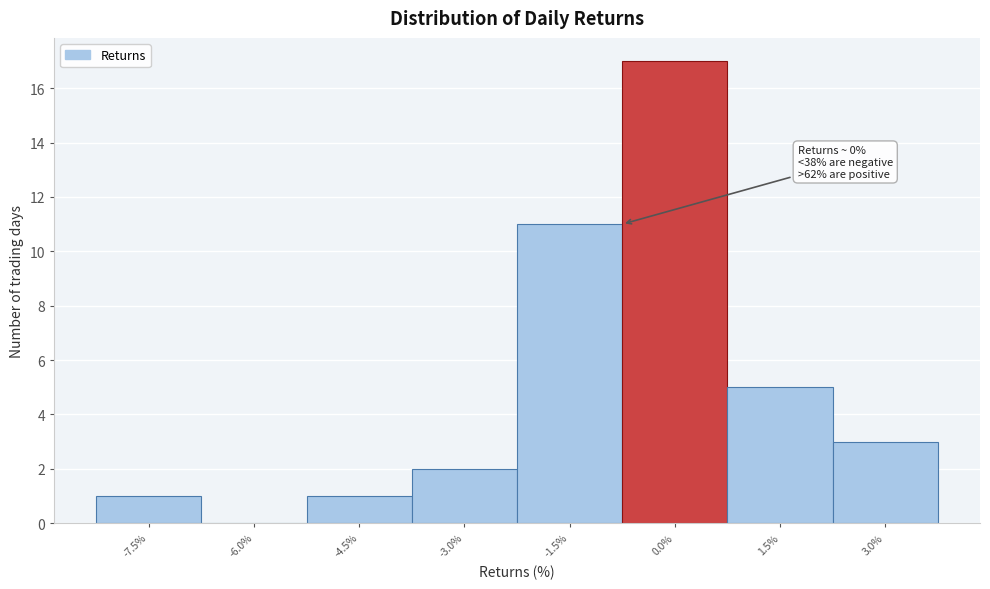

Reading right to left, list all the values displayed in this chart.

3.0%=3	1.5%=5	0.0%=17	-1.5%=11	-3.0%=2	-4.5%=1	-6.0%=0	-7.5%=1